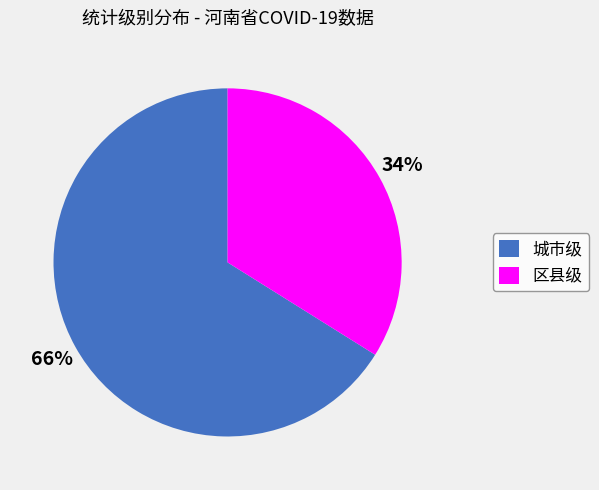

Is there any slice that represents more than half of the pie?

Yes